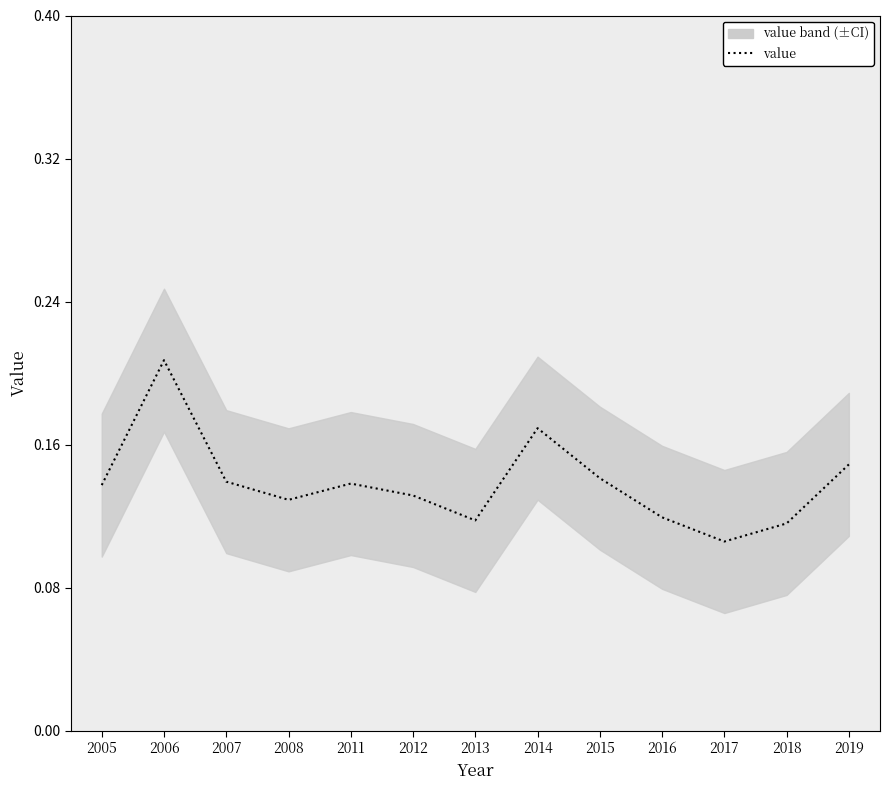

Rank the categories by value from lowest to highest.

2017, 2018, 2013, 2016, 2008, 2012, 2005, 2011, 2007, 2015, 2019, 2014, 2006